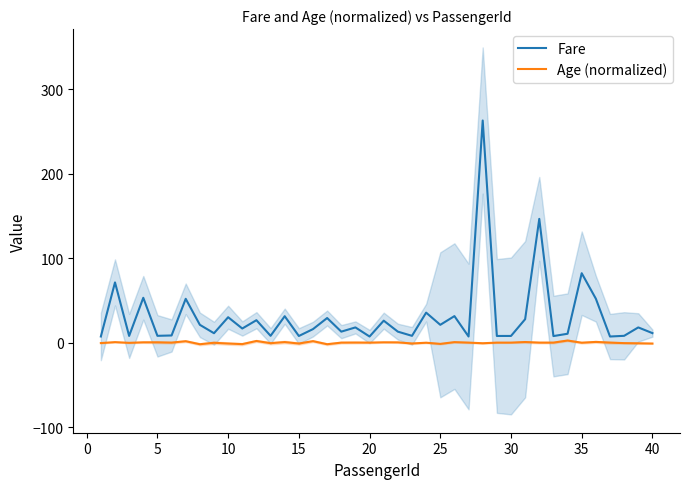

What is the maximum value for Fare?

263.0